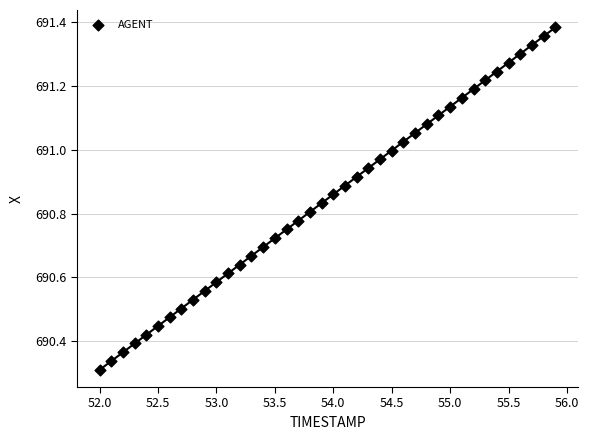

What is the range of X values (max minus min)?

3.9